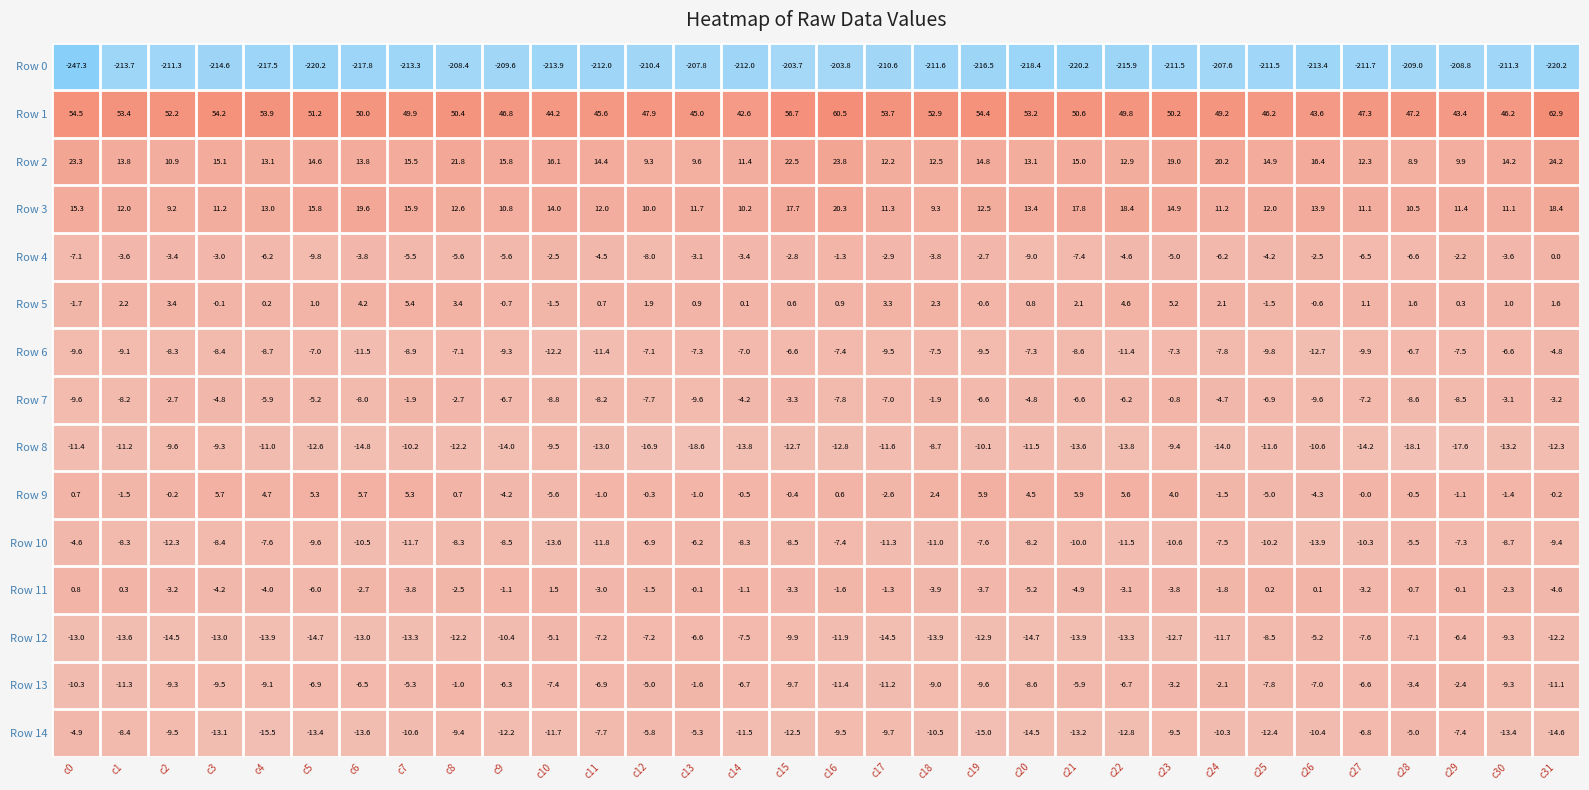

What is the approximate value of Row 4 at c4?

-6.2